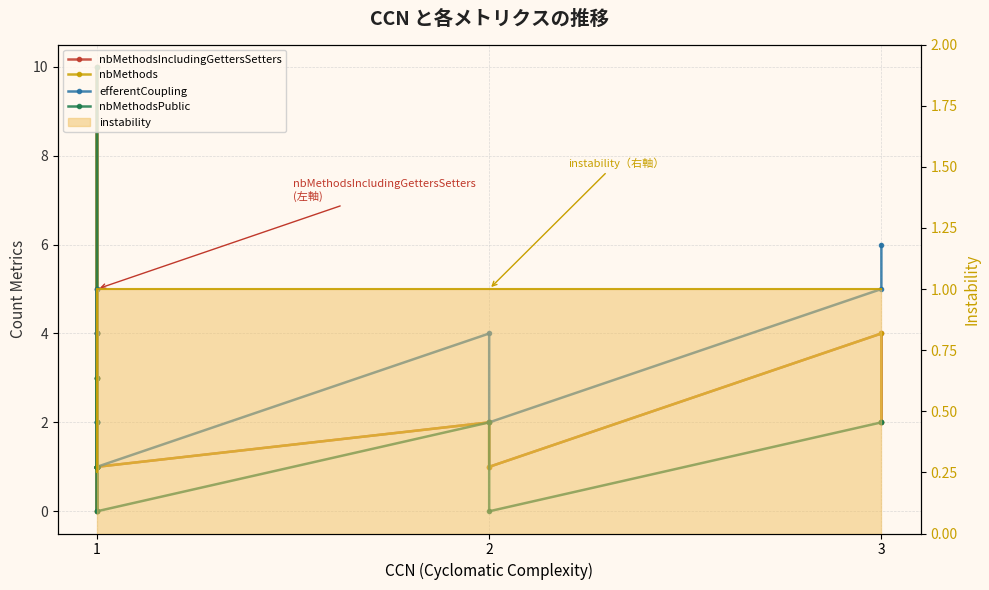

True or false: efferentCoupling and instability cross at least once.

False